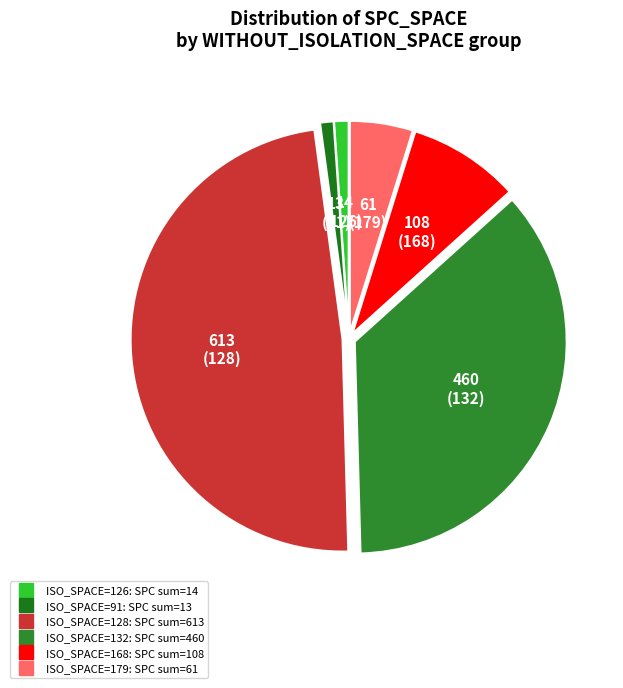

How many segments does this pie chart have?

6